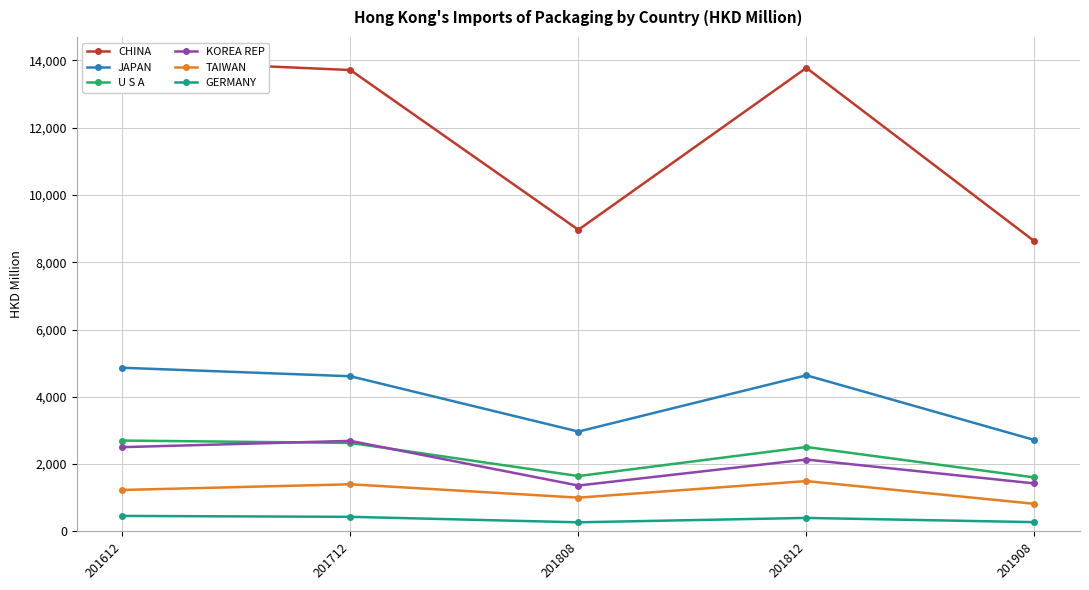

How many values in the U S A series exceed 2508?

3